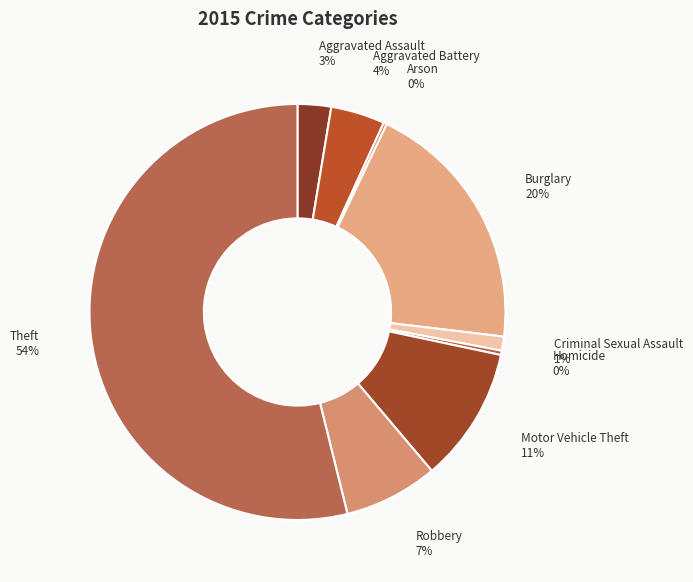

Combined, do Robbery and Homicide account for over 50%?

No